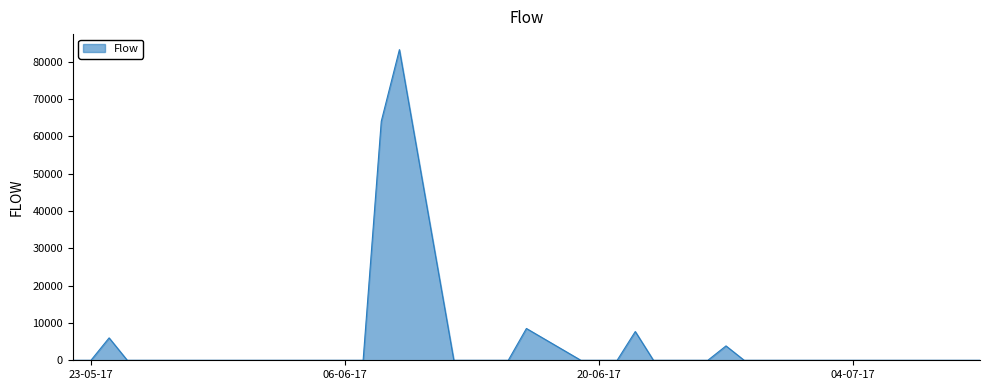

Count the number of categories in the chart.

36